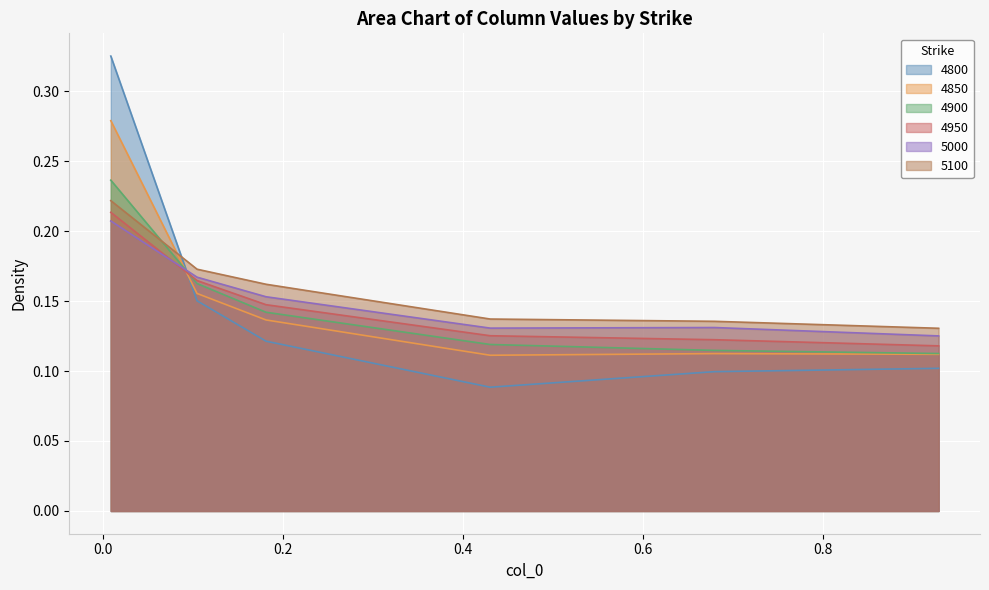

Count the number of data series in this chart.

6